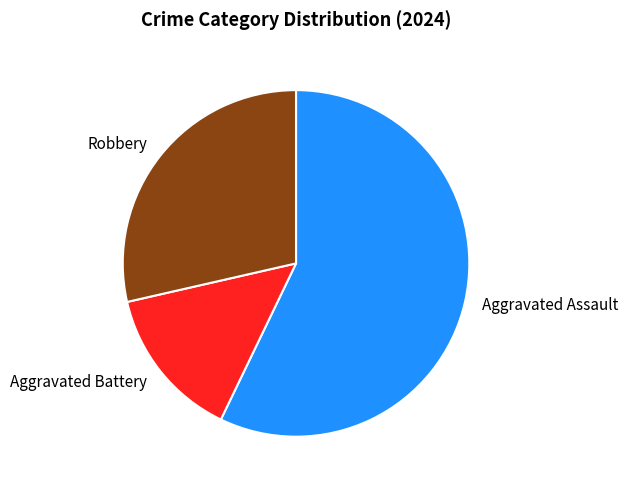

Between Aggravated Battery and Aggravated Assault, which is larger?

Aggravated Assault